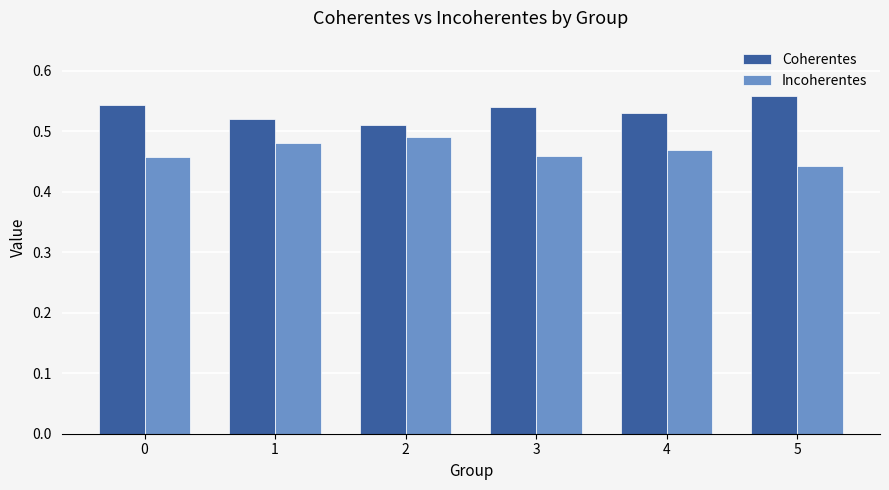

At how many categories does at least one series exceed 0?

6